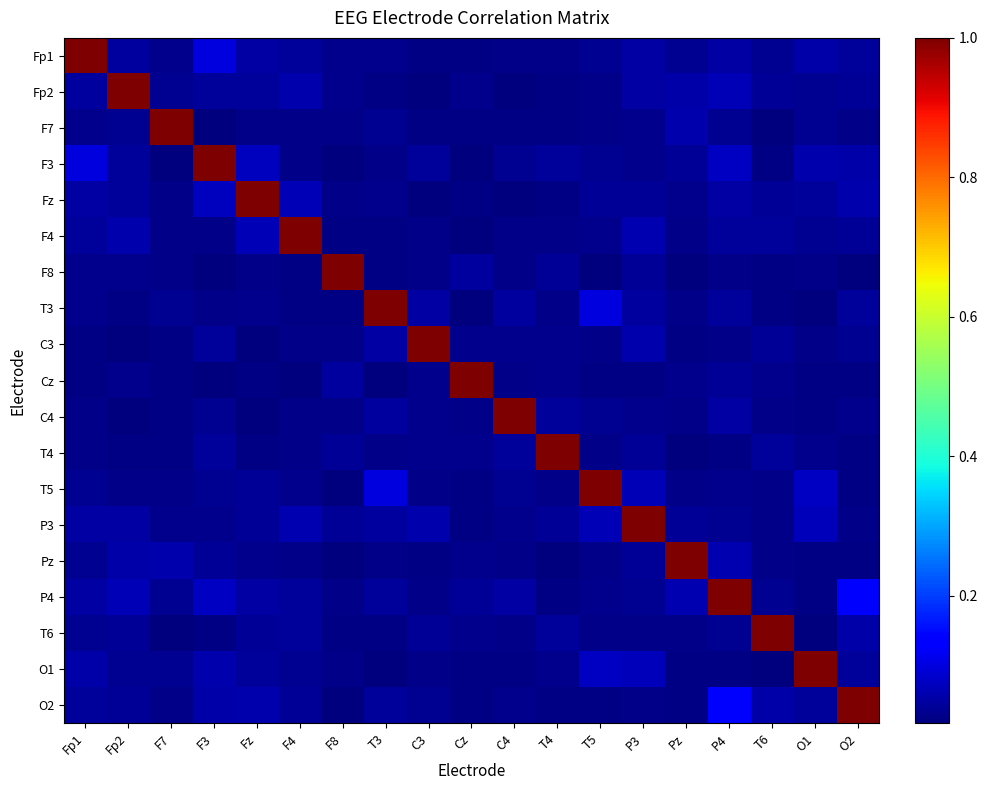

How many distinct data groups are displayed?

19